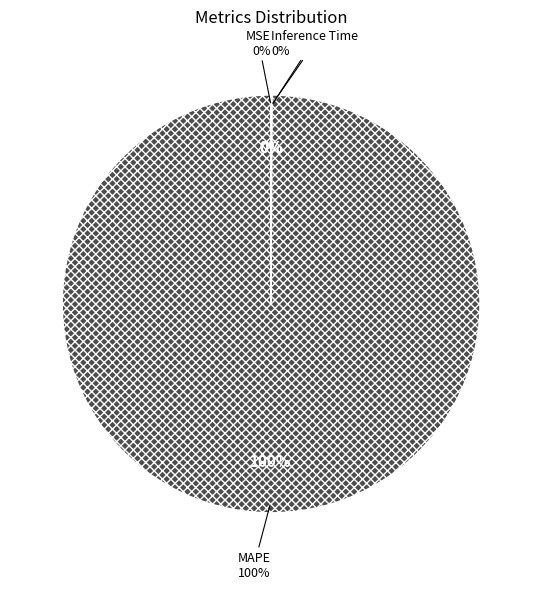

To the nearest percent, what is the difference between the largest and smallest slice percentages?

100%